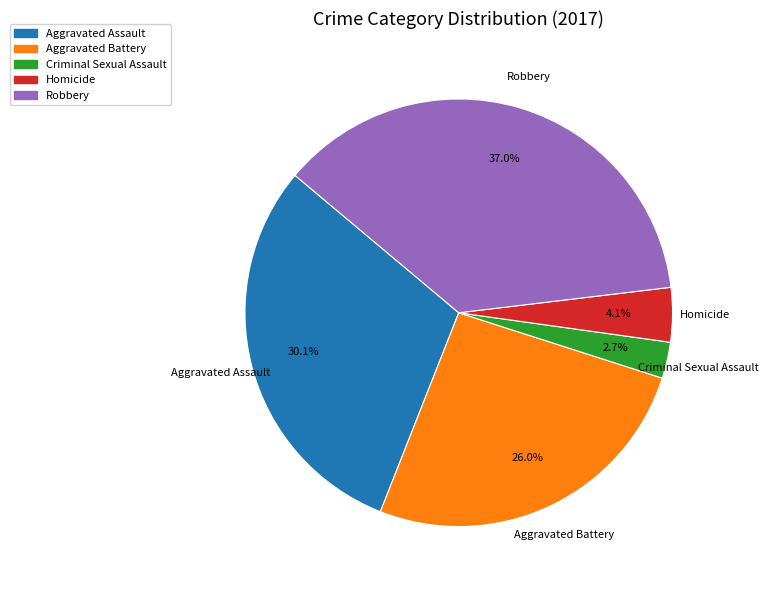

The Aggravated Assault slice represents 20% of the pie. True or false?

False